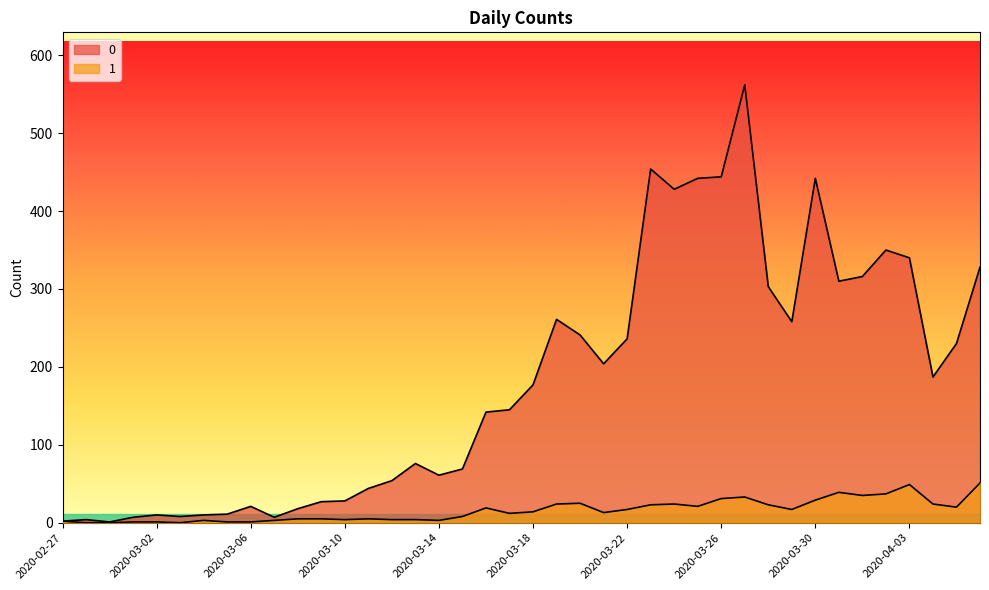

List the series in order of their overall mean, lowest first.

1, 0